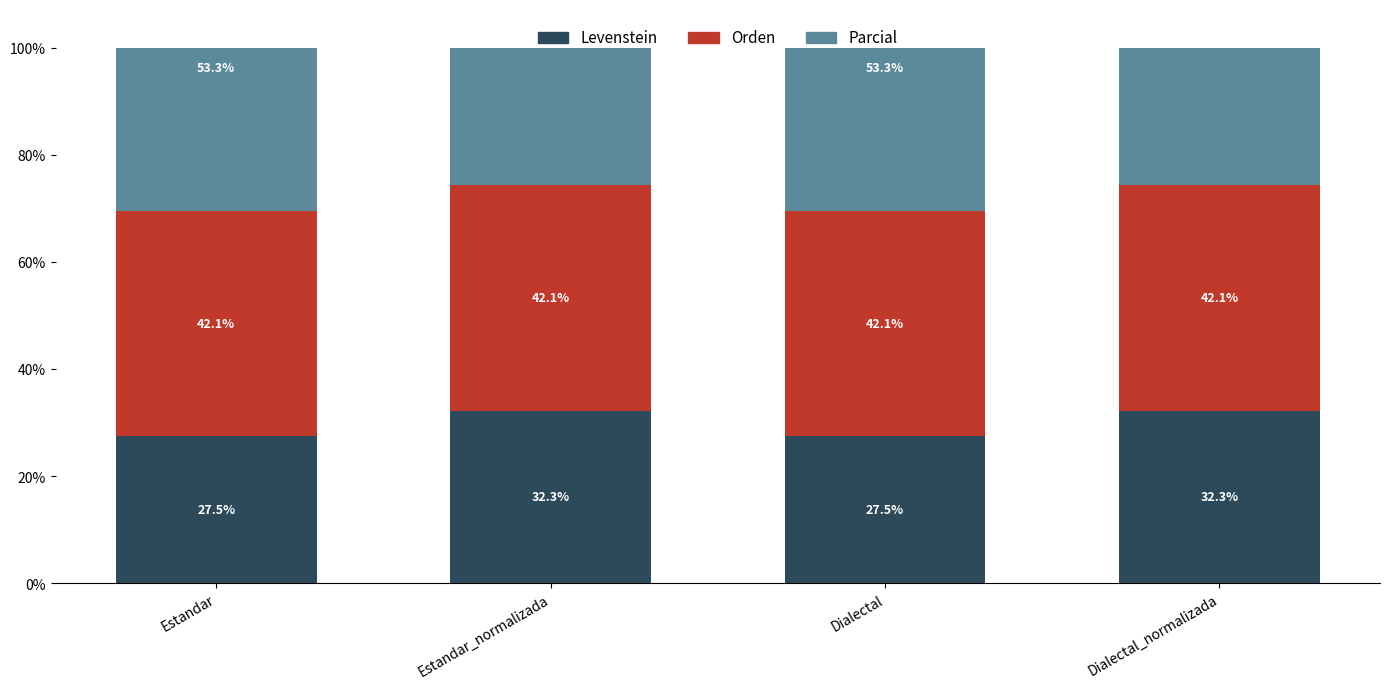

What is the average value of the Levenstein series?

29.9